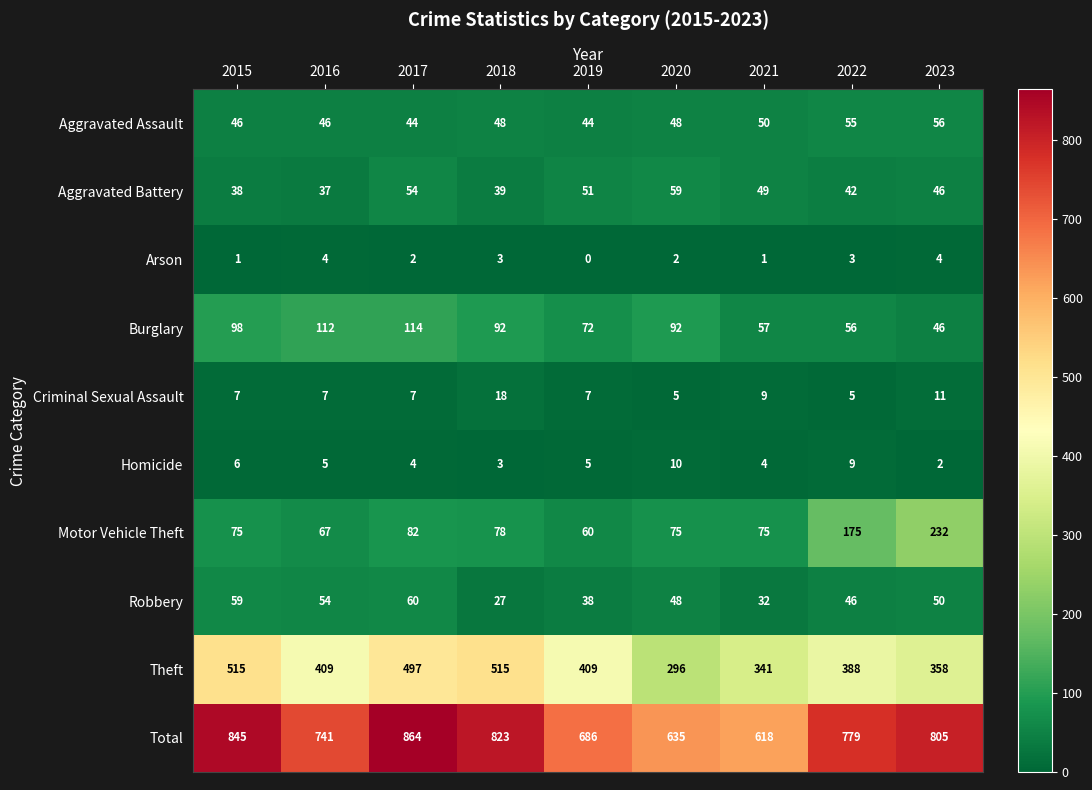

Which series changed the most between 2017 and 2020?

Total